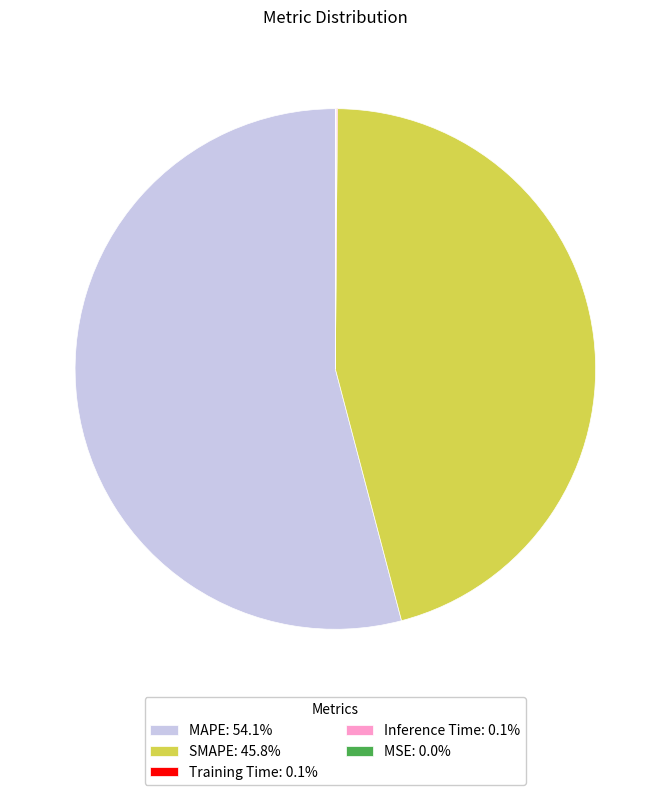

Is there a majority slice in this chart?

Yes